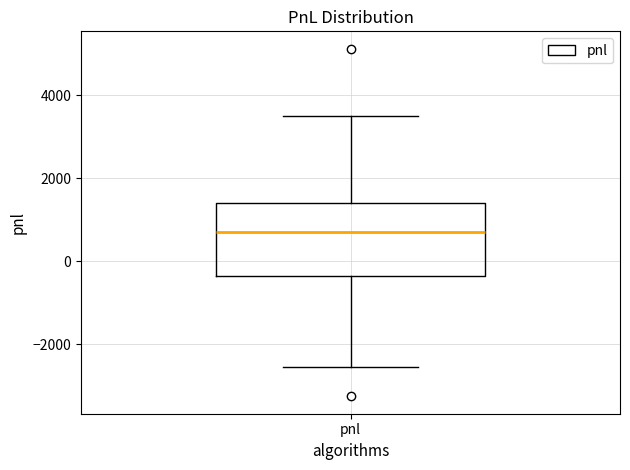

Transcribe this box plot: give where the median line is, the range the box spans, and where the two whiskers end, as read against the y-axis. The values are not printed on the chart, so give them approximately, as read against the axis.

median 600, box -400 to 1400, whiskers -2600 to 3400